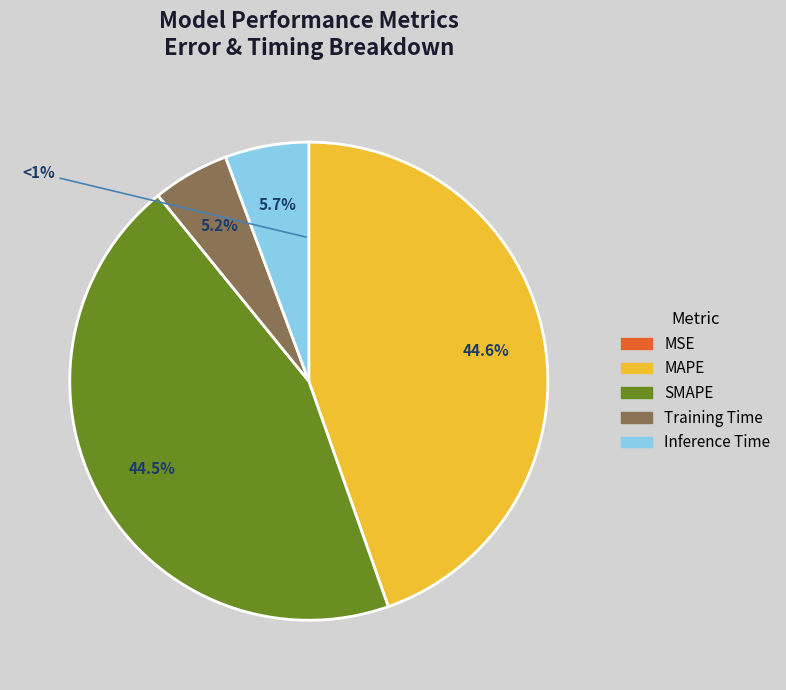

How many segments does this pie chart have?

5